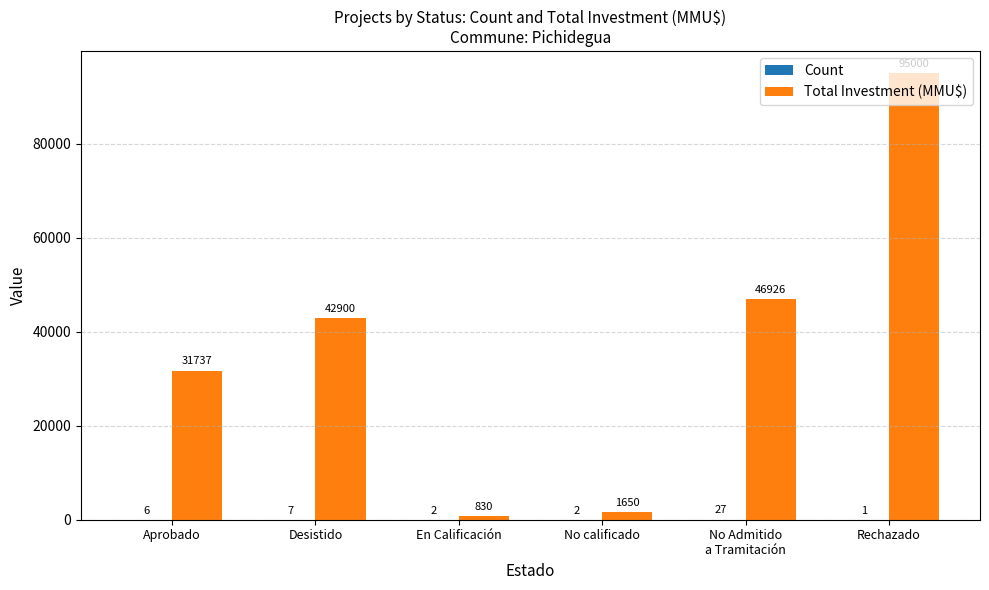

Which series has the largest total across all categories?

Total Investment (MMU$)